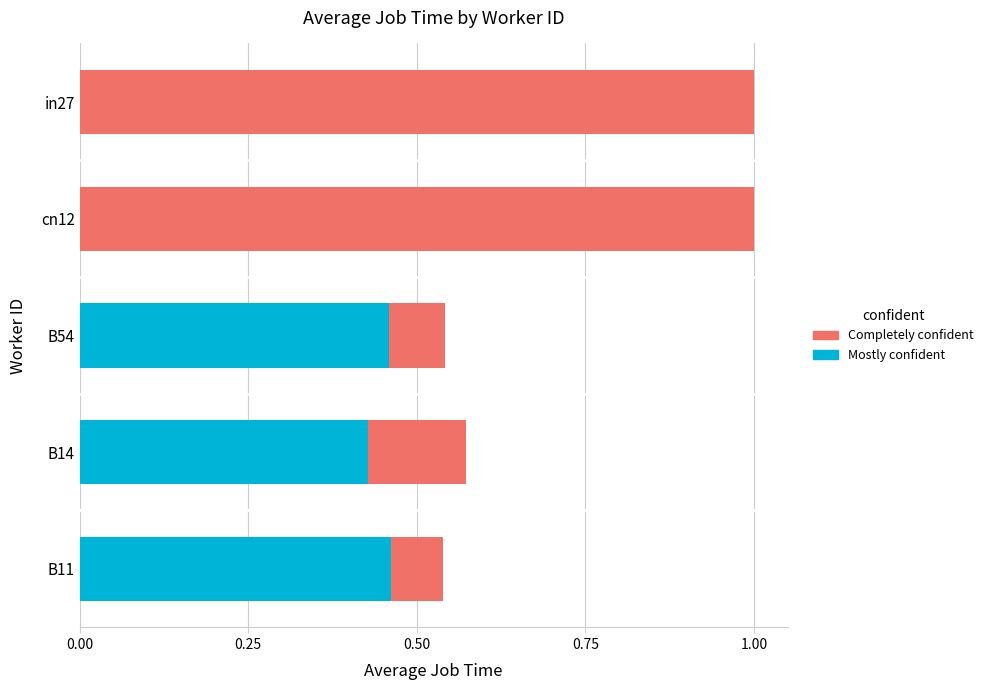

How many bars are there in total?

10